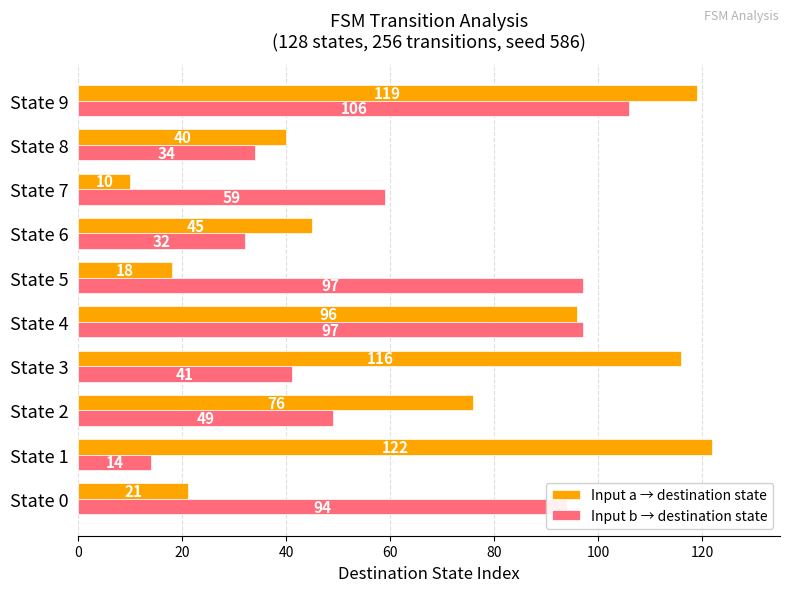

What is the total value across all series at State 2?

125